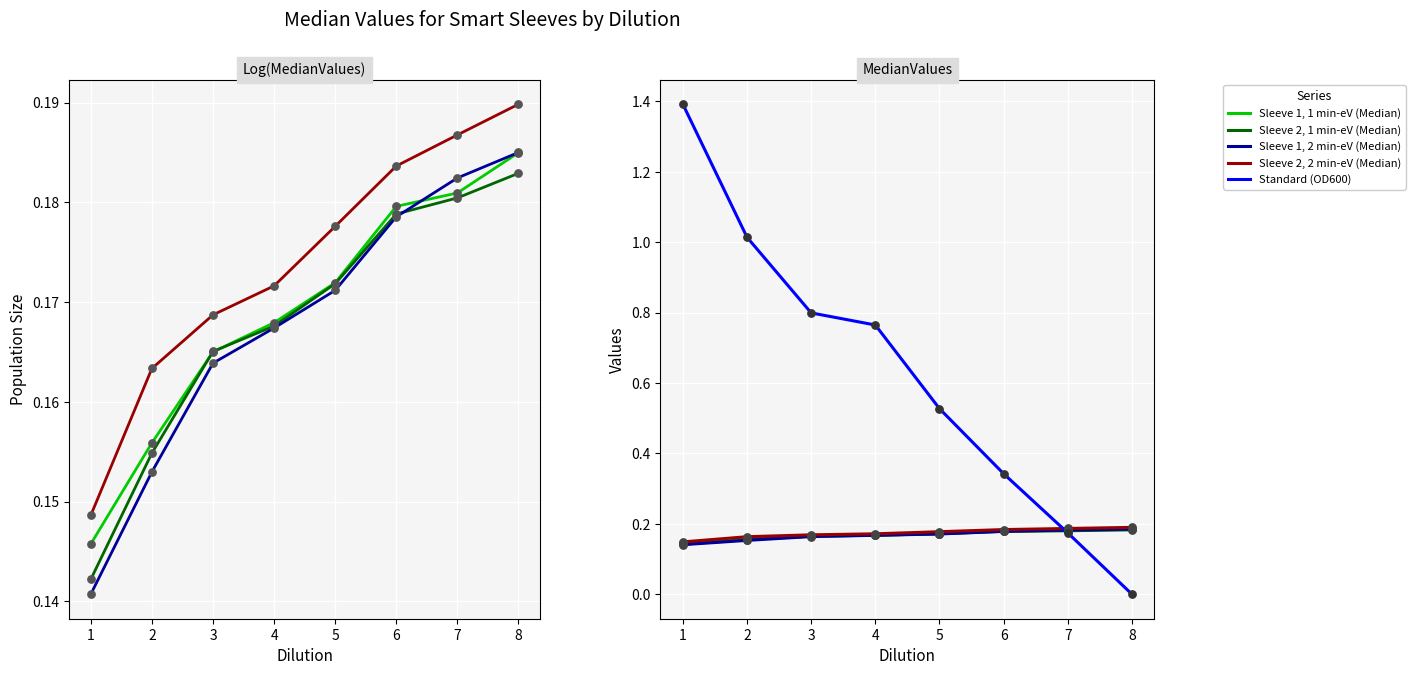

What is the total value across all series at 3?

1.5